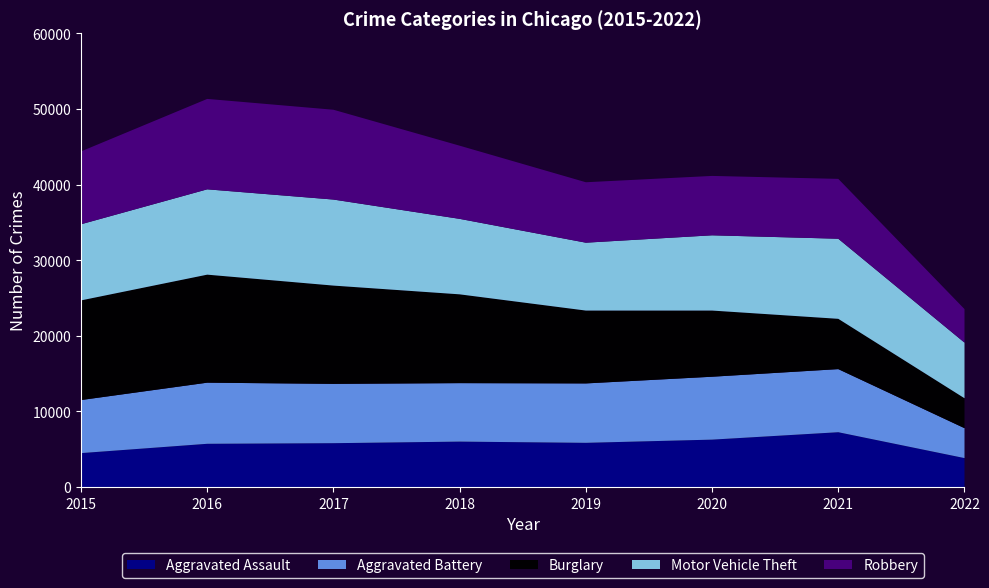

Reading left to right, list all the values displayed in this chart.

Aggravated Assault: 4480	5712	5793	6001	5840	6263	7243	3822
Aggravated Battery: 7018	8085	7845	7735	7857	8320	8347	3957
Burglary: 13184	14289	13001	11746	9639	8754	6654	3960
Motor Vehicle Theft: 10068	11286	11380	9983	8978	9953	10592	7357
Robbery: 9638	11960	11880	9679	7994	7855	7919	4436